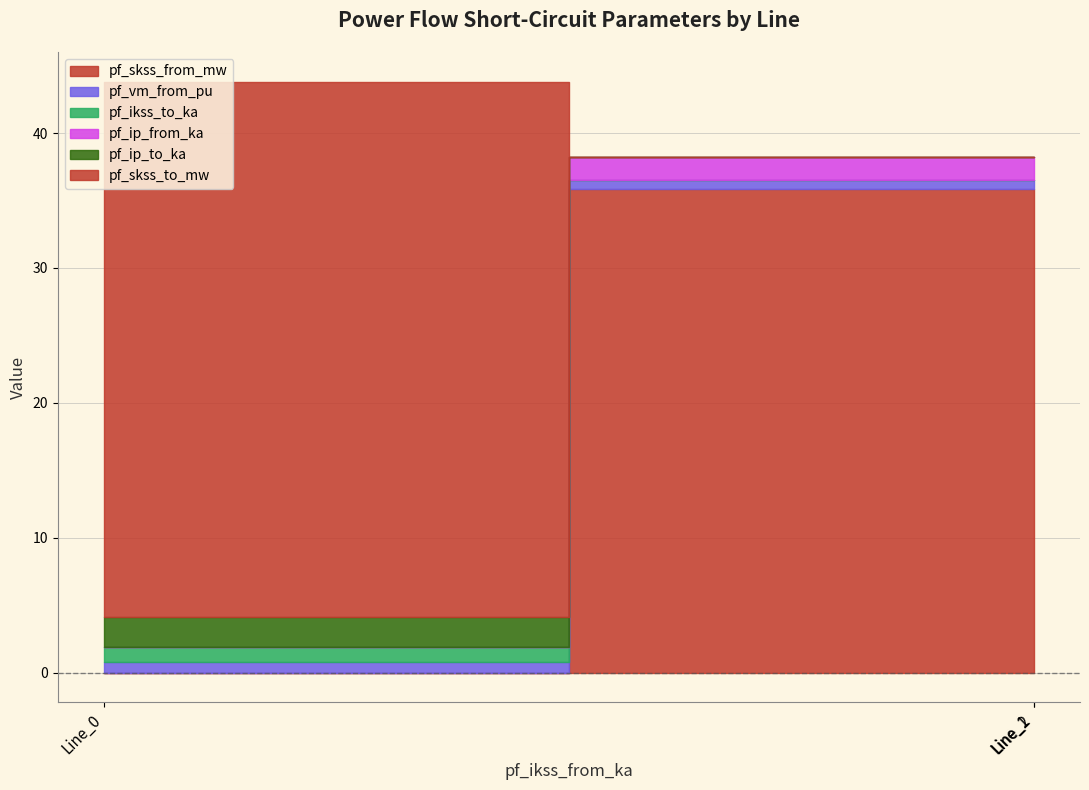

Reading left to right, what are all the values shown in this chart?

pf_skss_from_mw: 0.0	35.9	35.9
pf_vm_from_pu: 0.8	0.6	0.6
pf_ikss_to_ka: 1.1	0.0	0.0
pf_ip_from_ka: 0.0	1.7	1.7
pf_ip_to_ka: 2.2	0.0	0.0
pf_skss_to_mw: 39.7	0.0	0.0